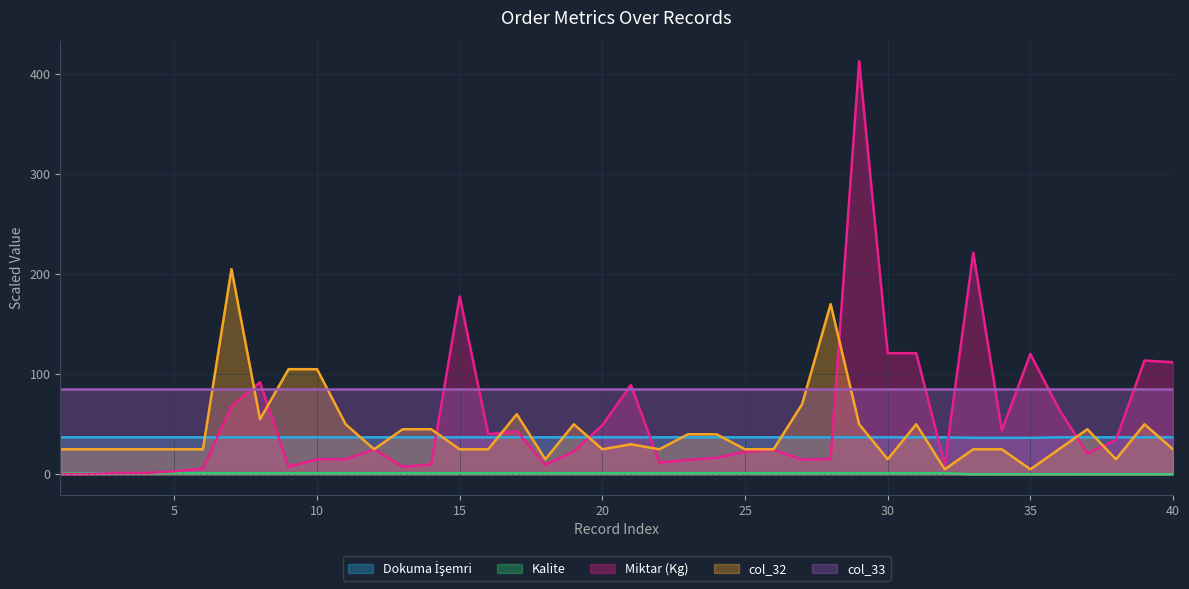

Rank the categories by Dokuma İşemri value from lowest to highest.

33, 34, 35, 38, 40, 36, 37, 39, 1, 3, 5, 7, 8, 17, 18, 19, 22, 23, 24, 25, 26, 27, 28, 31, 32, 2, 4, 6, 9, 10, 11, 12, 13, 14, 15, 16, 20, 21, 29, 30